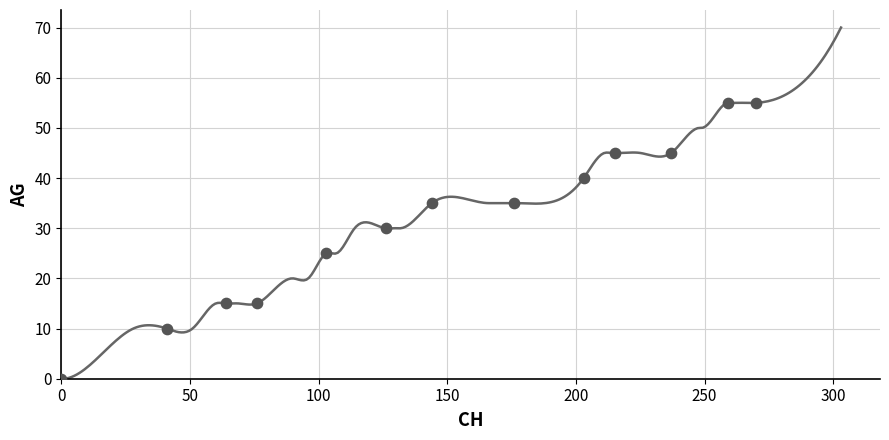

What is the range of Y values (max minus min)?

55